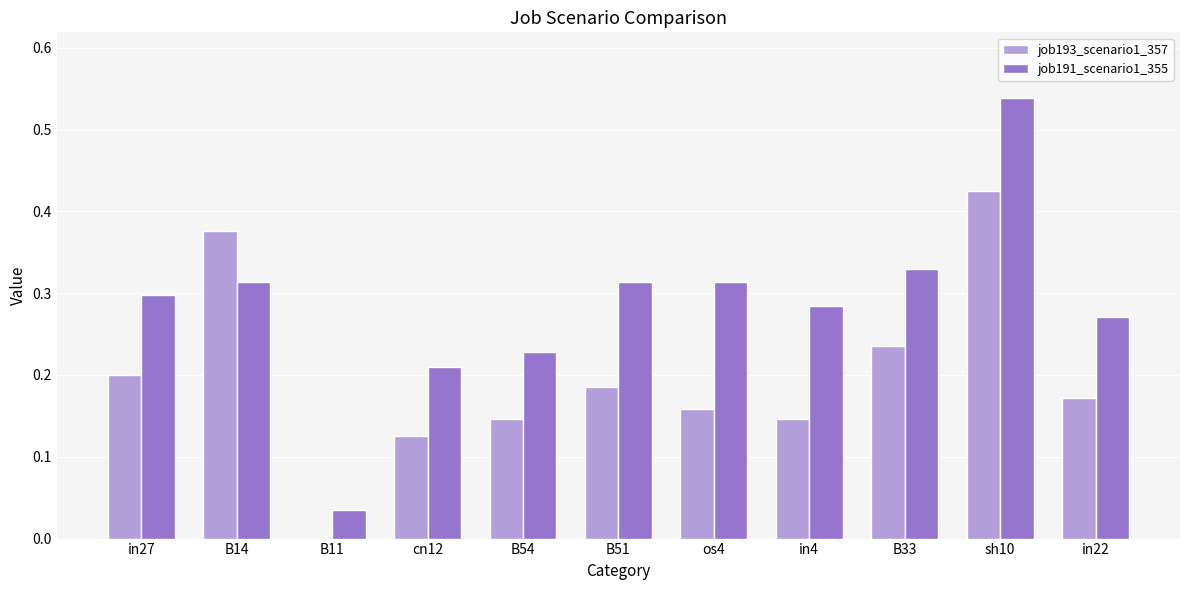

Which category has the highest value in the job191_scenario1_355 series?

sh10